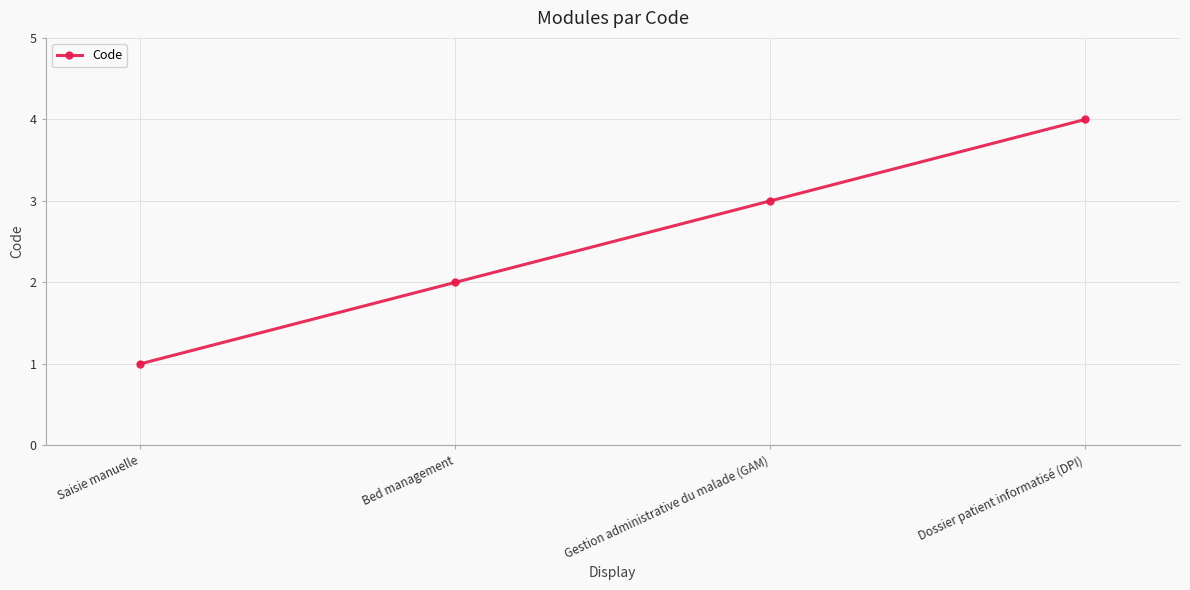

Reading left to right, what are all the values shown in this chart?

Saisie manuelle=1	Bed management=2	Gestion administrative du malade (GAM)=3	Dossier patient informatisé (DPI)=4